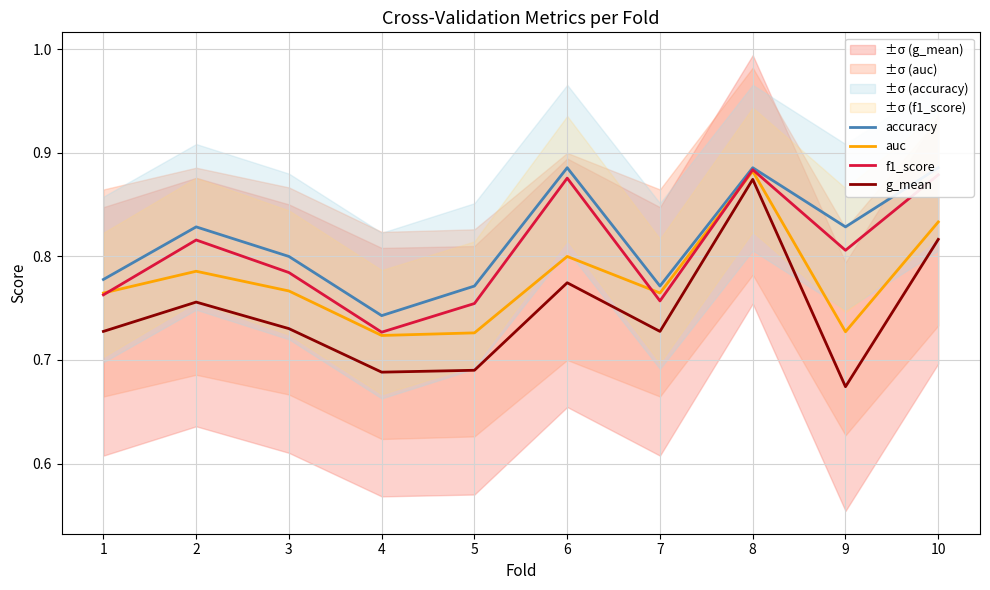

Which series has the widest spread of values?

g_mean